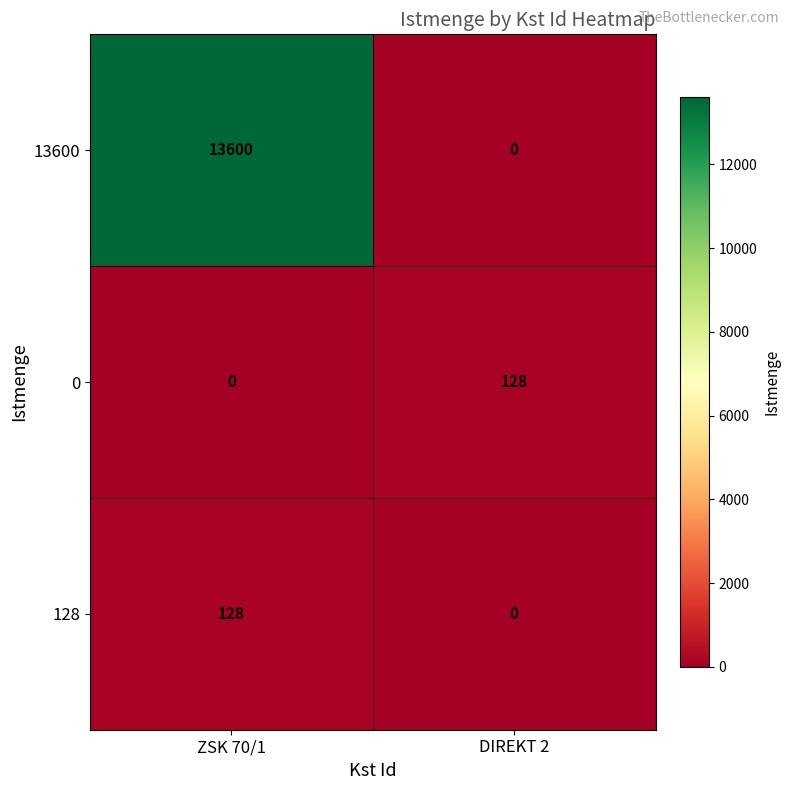

Which series has the largest range (max minus min)?

13600